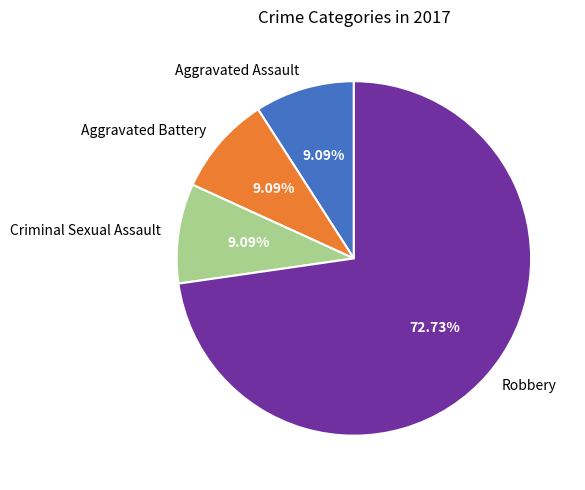

What is the largest slice in the pie chart?

Robbery